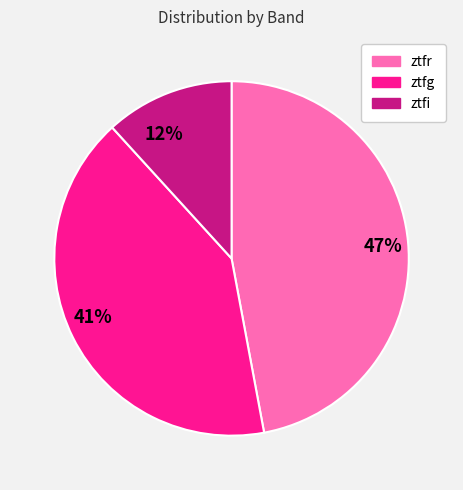

How many segments does this pie chart have?

3